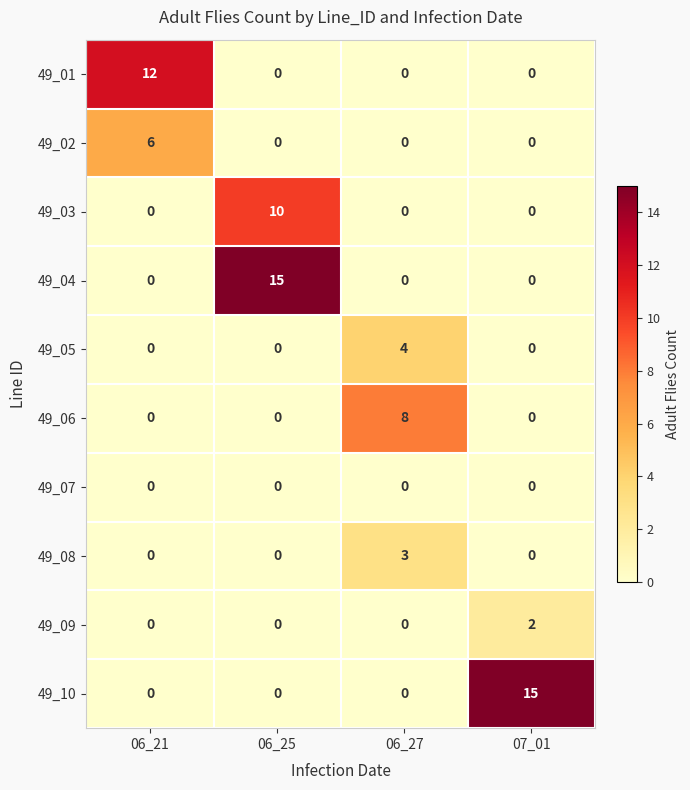

The value of 49_07 at 07_01 is 0. True or false?

True